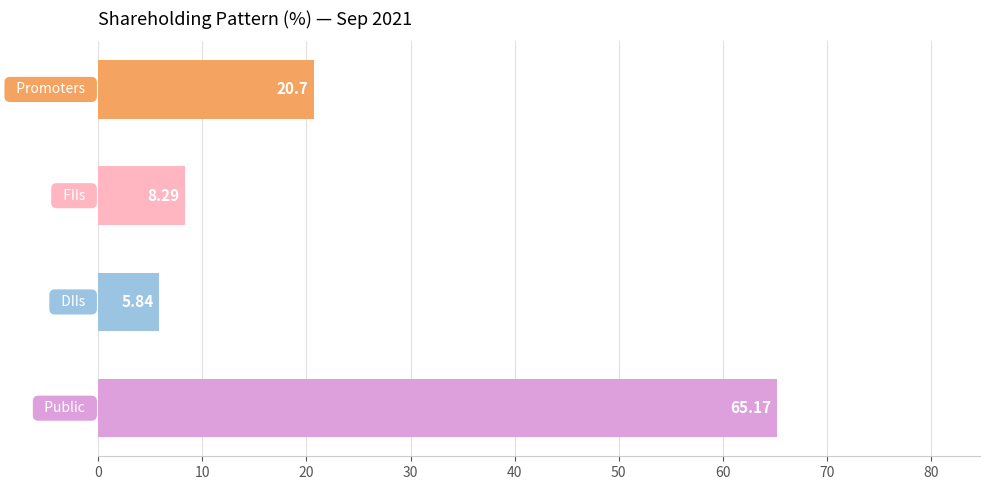

What is the difference between the second highest and minimum values?

14.9